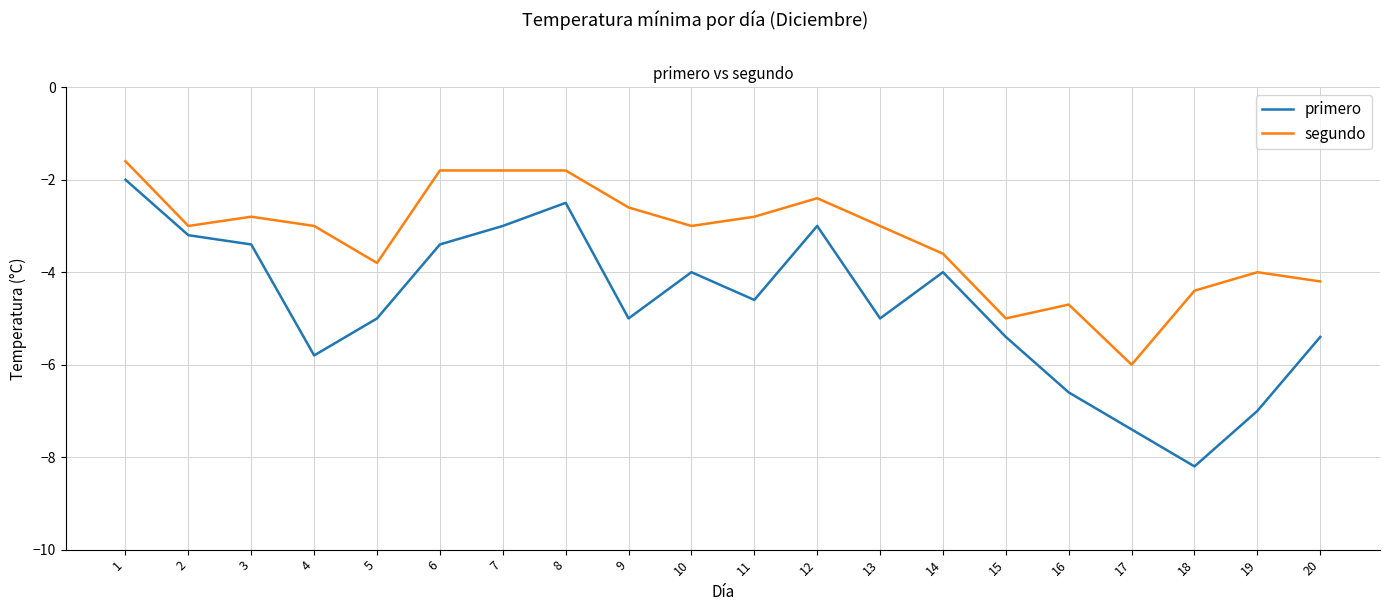

What is the difference between the primero values at 12 and 14?

1.0